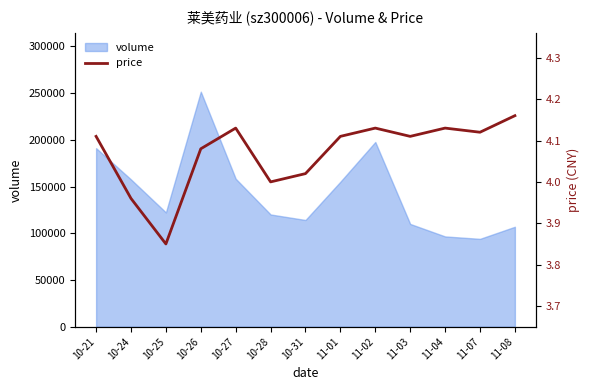

Which category has the highest value across all series?

11-08